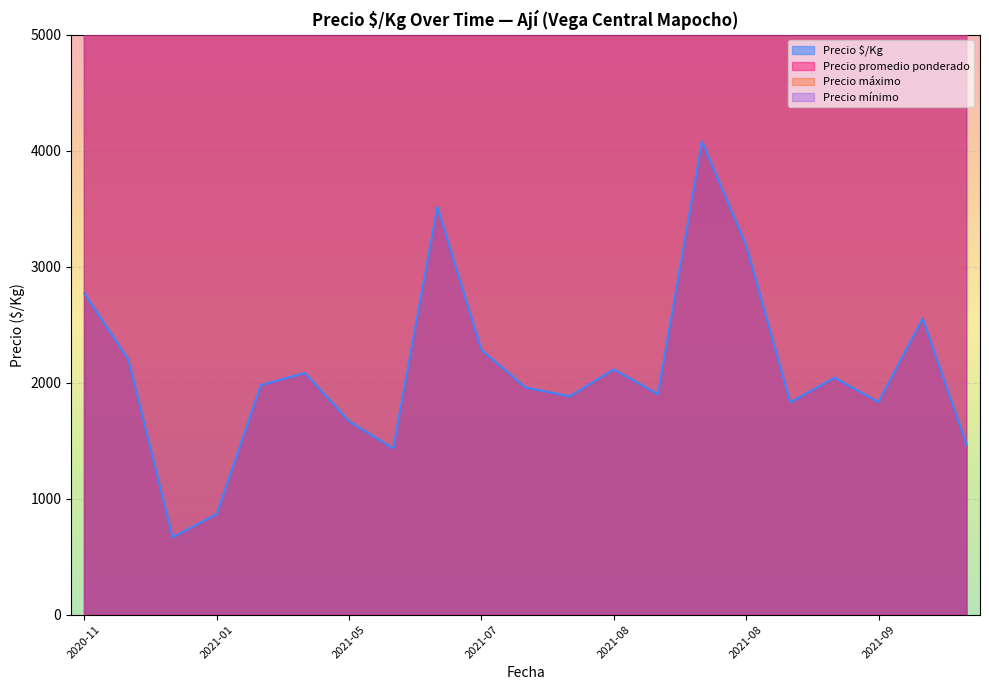

At which category is the sum across all series the highest?

2021-07-05